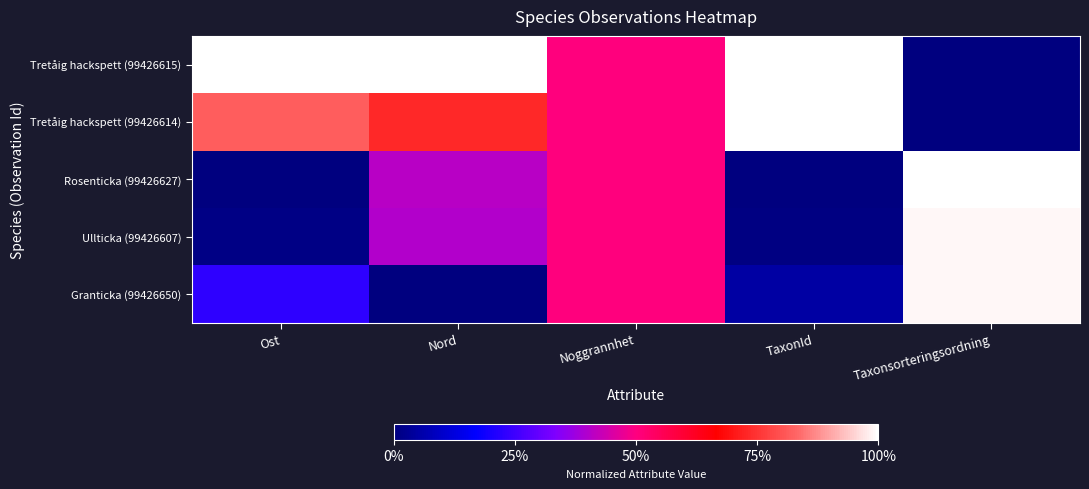

Reading right to left, list all the values displayed in this chart.

Tretåig hackspett (99426615): Taxonsorteringsordning=0.0	TaxonId=1.0	Noggrannhet=0.5	Nord=1.0	Ost=1.0
Tretåig hackspett (99426614): Taxonsorteringsordning=0.0	TaxonId=1.0	Noggrannhet=0.5	Nord=0.7	Ost=0.8
Rosenticka (99426627): Taxonsorteringsordning=1.0	TaxonId=0.0	Noggrannhet=0.5	Nord=0.4	Ost=0.0
Ullticka (99426607): Taxonsorteringsordning=1.0	TaxonId=0.0	Noggrannhet=0.5	Nord=0.4	Ost=0.0
Granticka (99426650): Taxonsorteringsordning=1.0	TaxonId=0.0	Noggrannhet=0.5	Nord=0.0	Ost=0.2